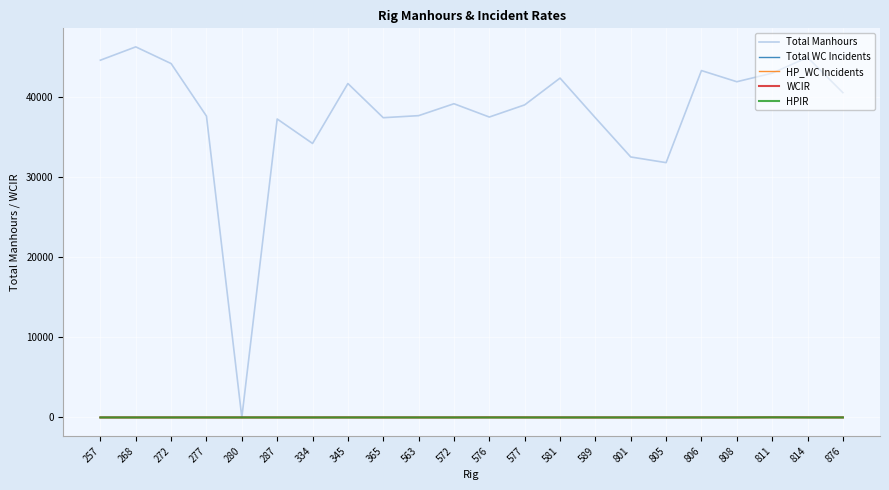

What is the sum of all HPIR values?

13.9